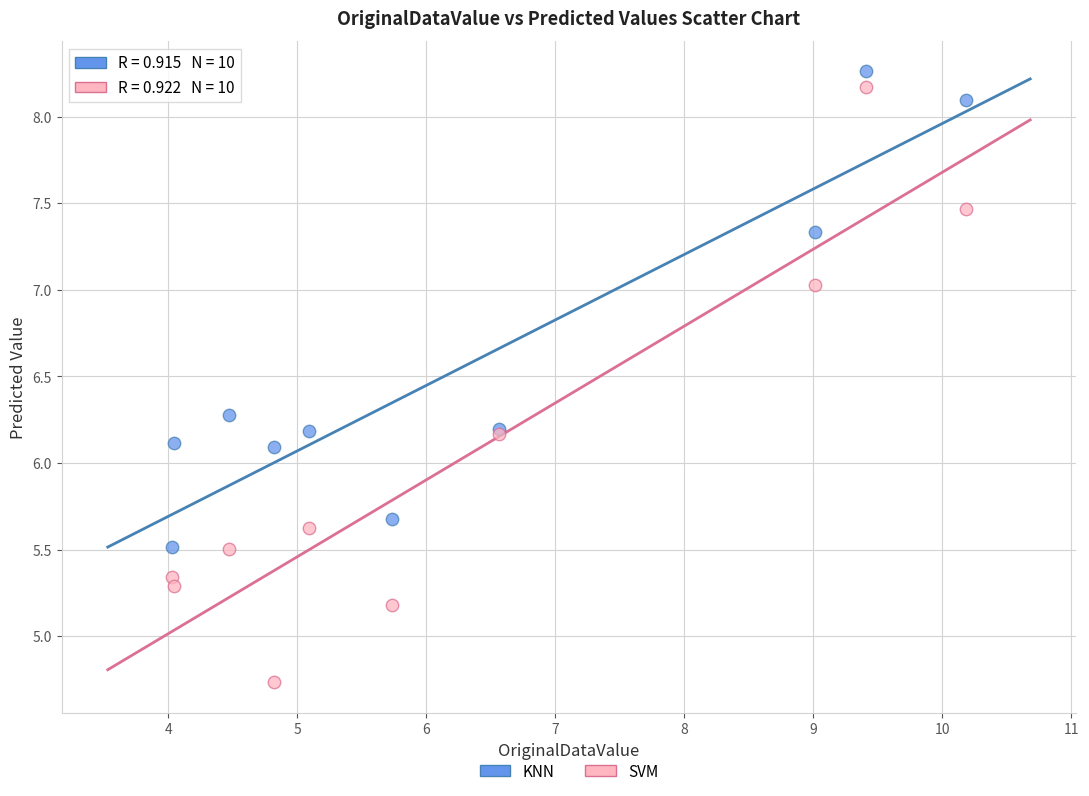

Which series has the widest spread of Y values?

SVM